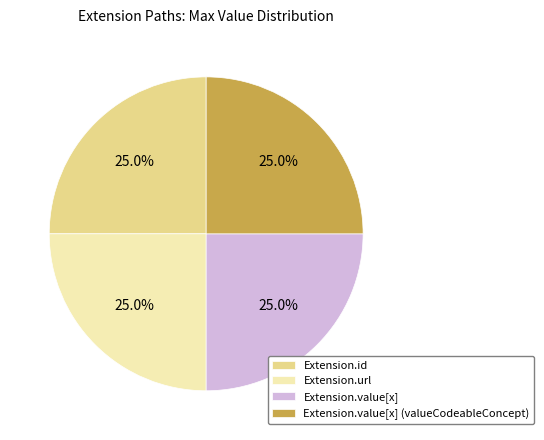

What percentage is NOT represented by Extension.id?

75.0%